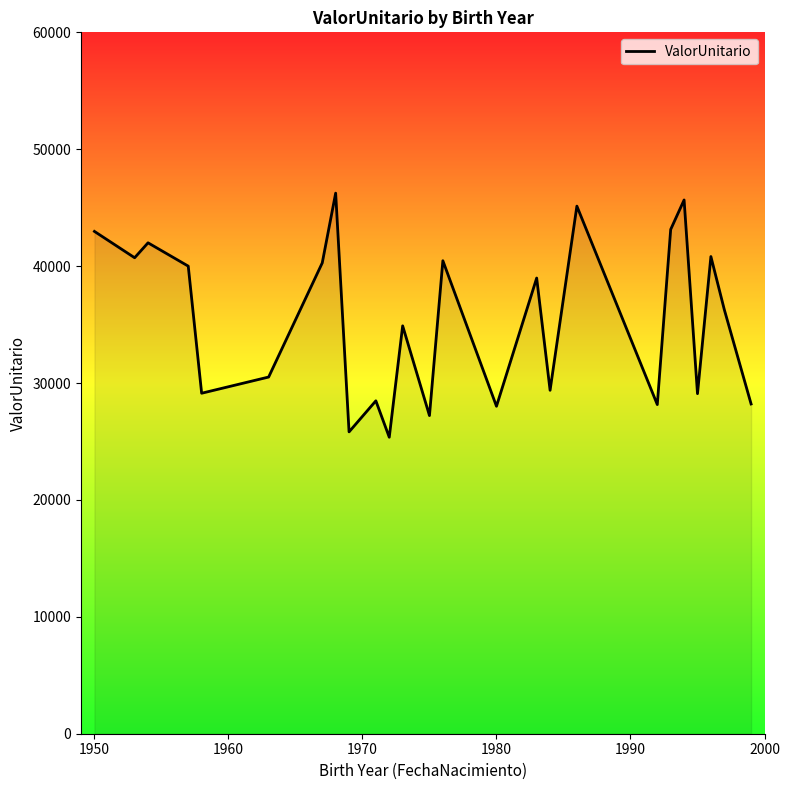

What is the maximum value shown in the chart?

46244.0